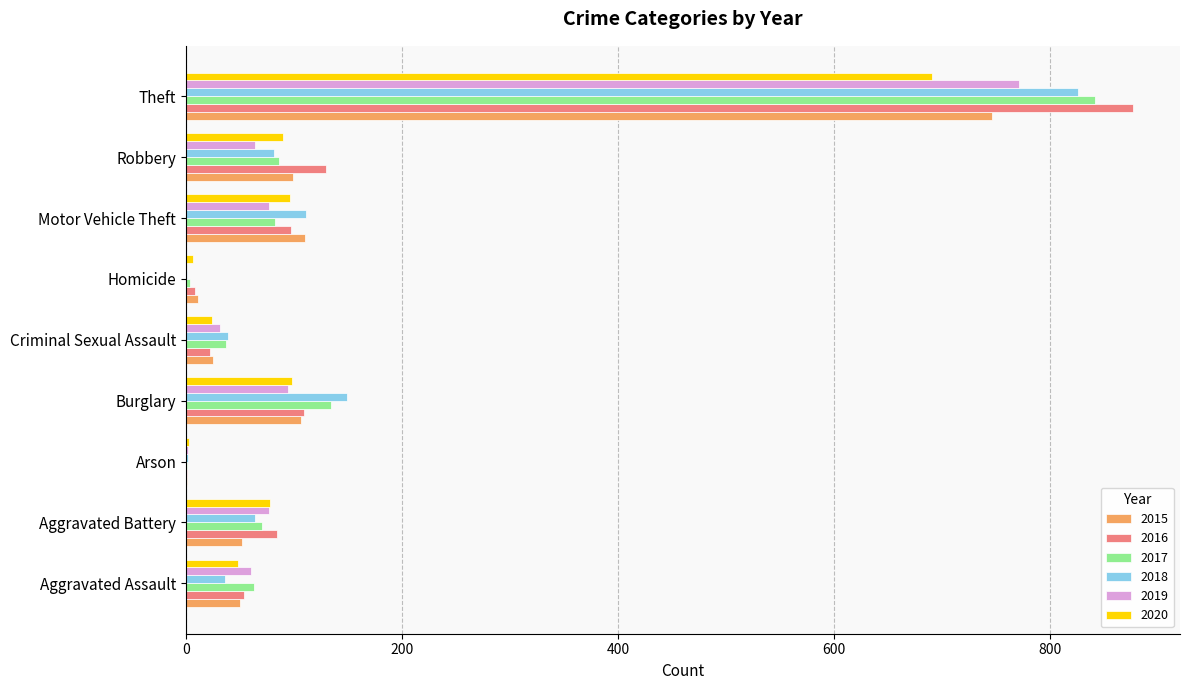

What is the sum of all 2020 values?

1134